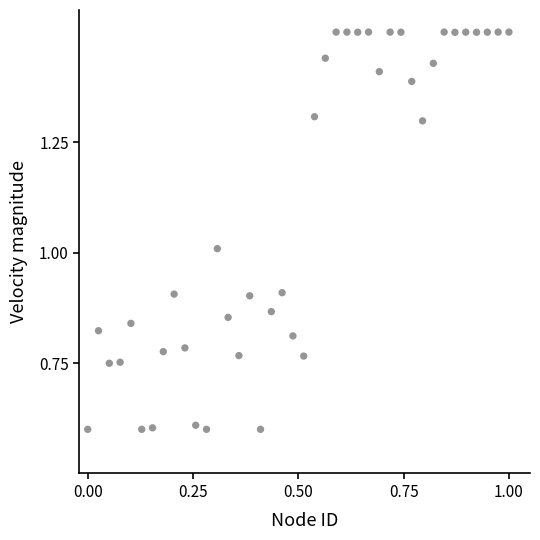

What is the range of X values (max minus min)?

1.0